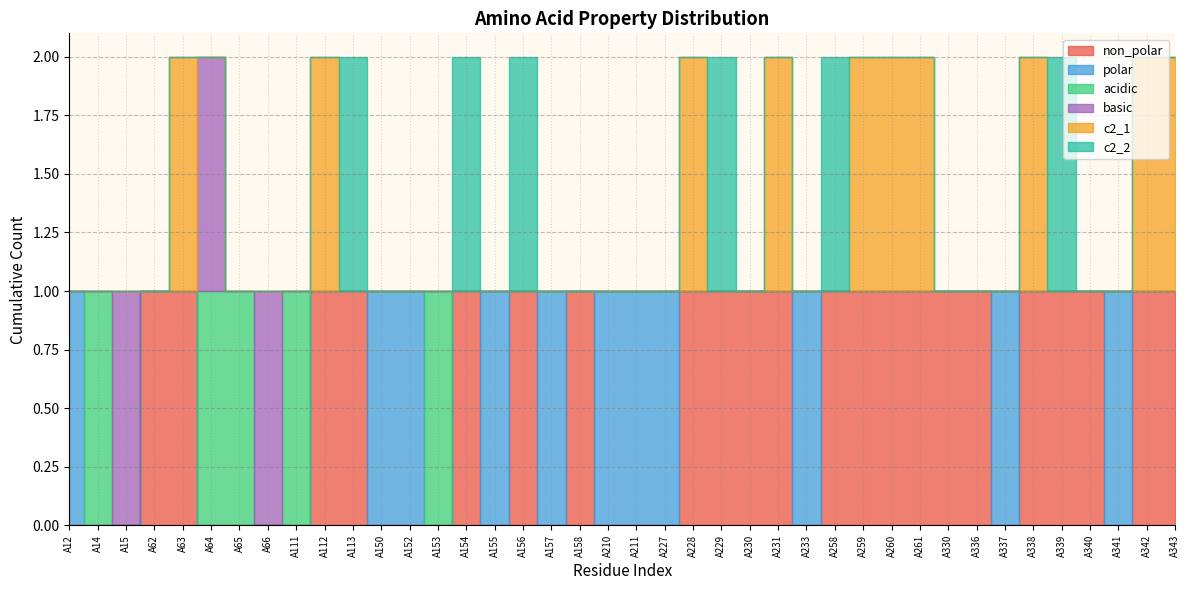

What is the difference between the maximum and minimum values in the non_polar series?

1